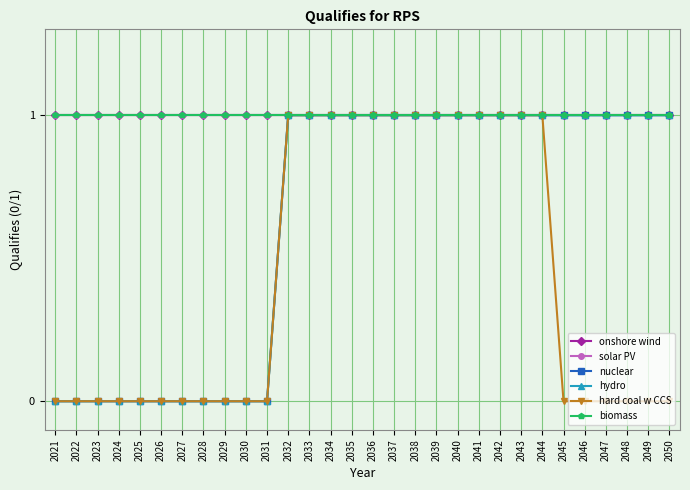

True or false: onshore wind and solar PV intersect in this chart.

False